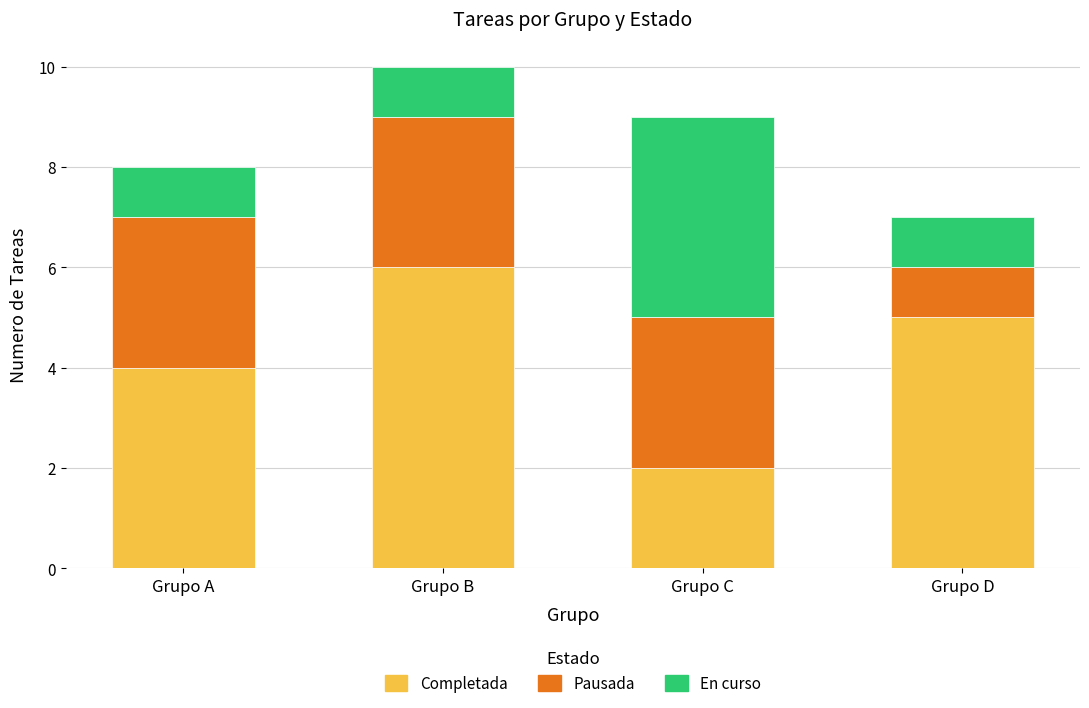

How many series are shown in this chart?

3